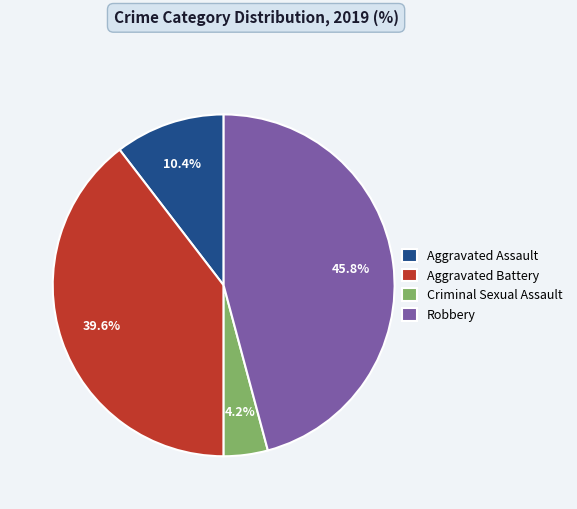

How many slices are in this pie chart?

4